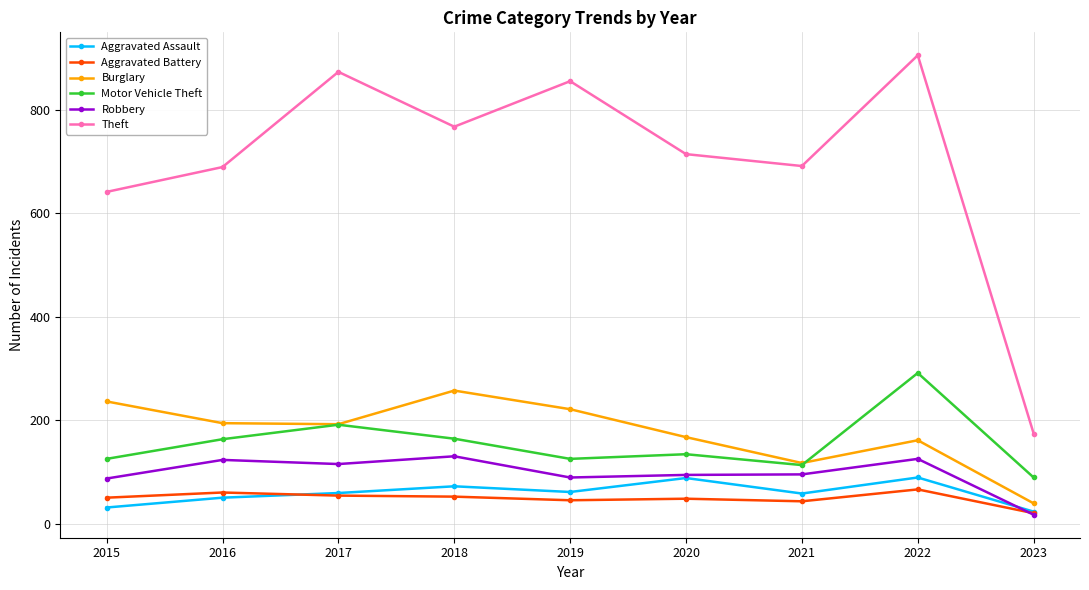

How many data points does each series have?

9